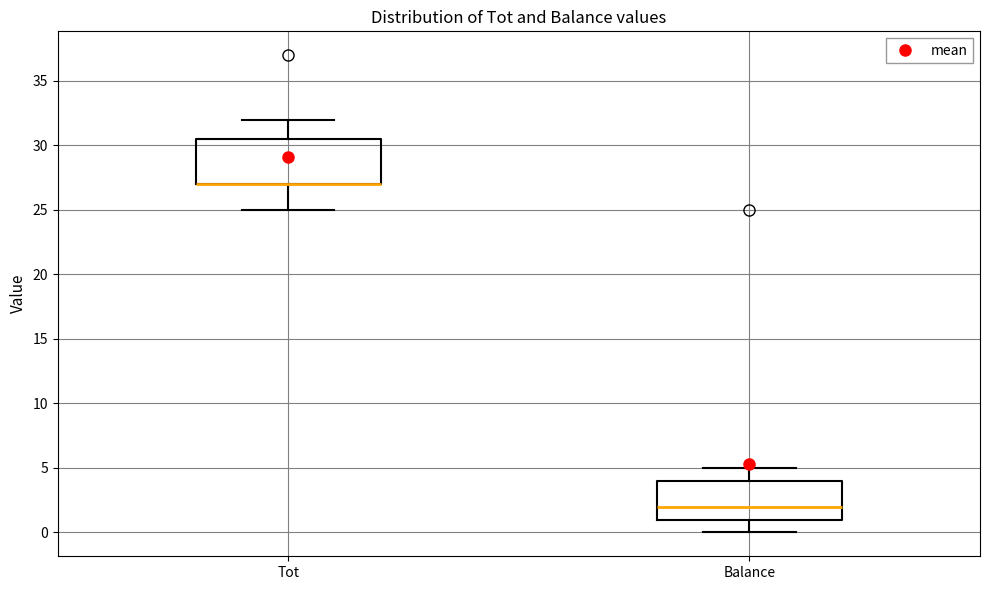

Where is the lower edge of the box for Tot on the y-axis? The values are not printed on the chart, so give them approximately, as read against the axis.

27.0